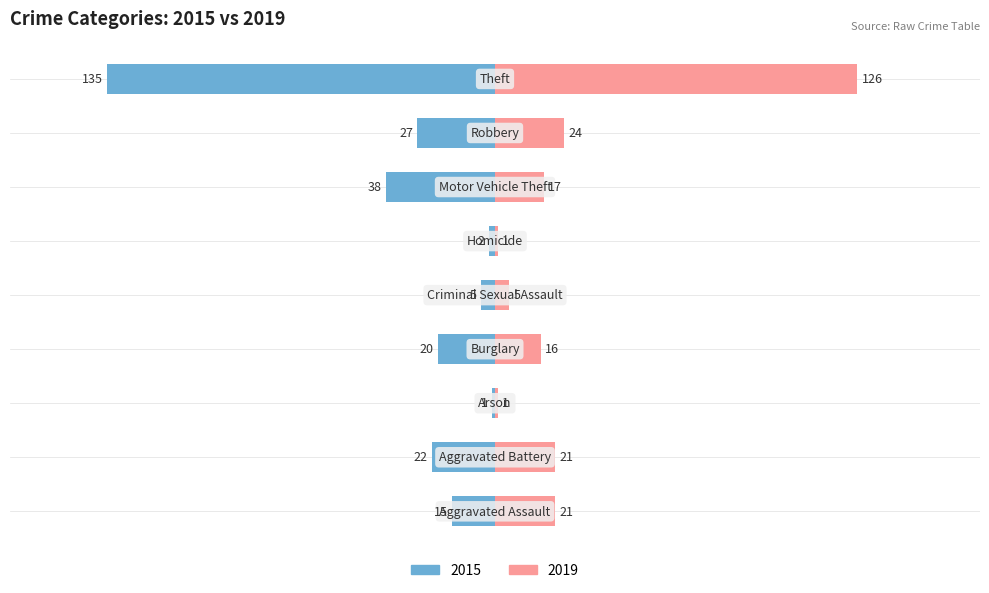

At which label does 2019 reach its minimum?

Arson